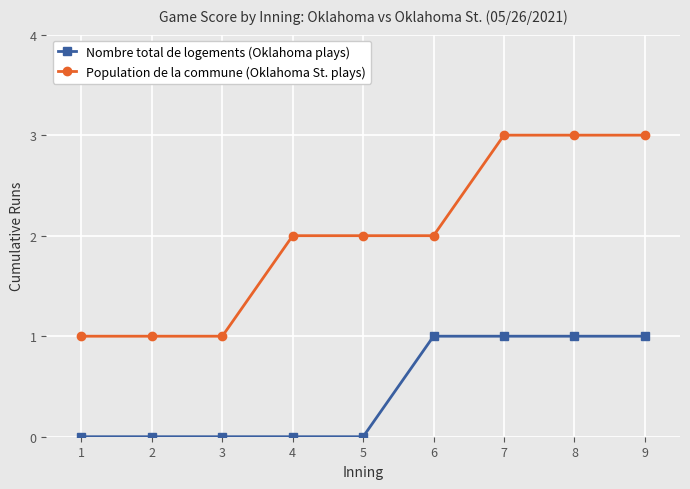

Does the chart have visible grid lines?

Yes